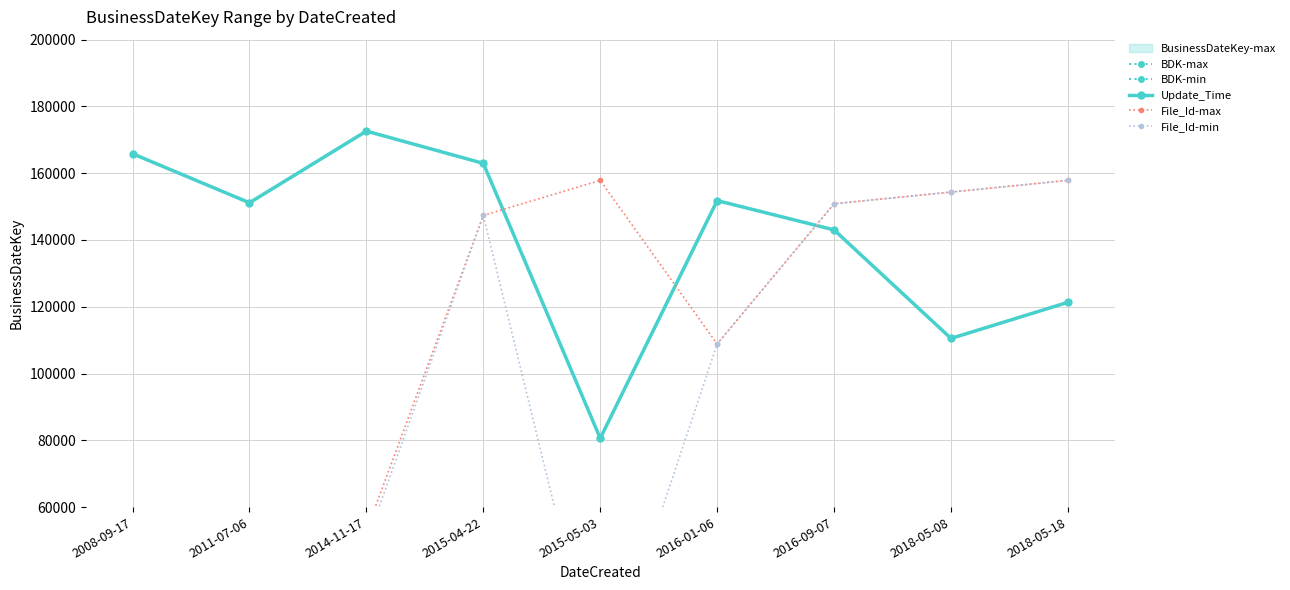

At how many categories does at least one series exceed 89370?

9